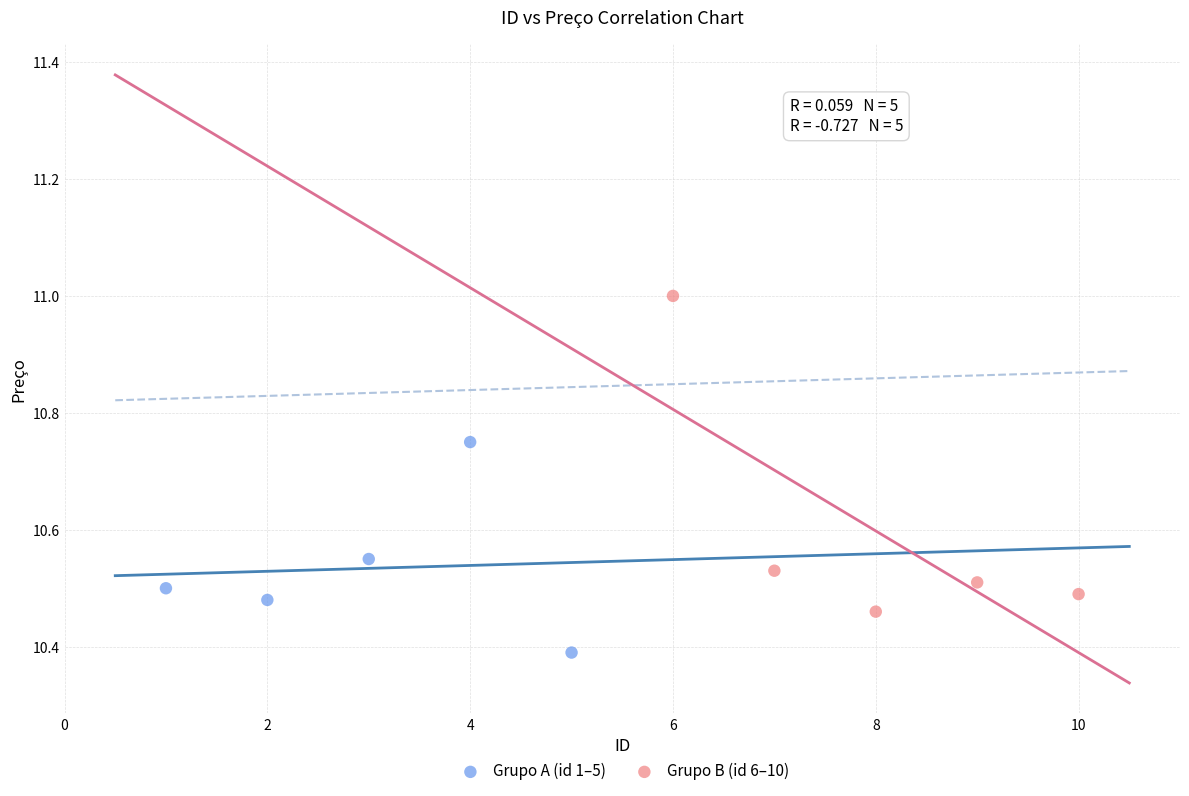

Which series reaches the maximum Y coordinate?

Grupo B (id 6–10)